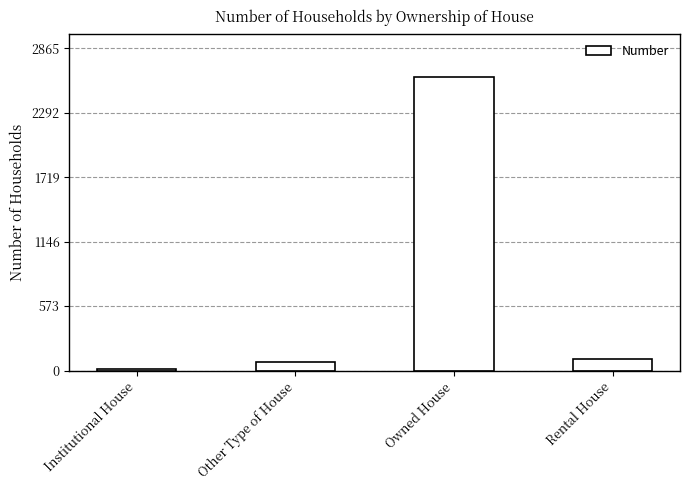

What is the sum of the values at Other Type of House and Owned House?

2679